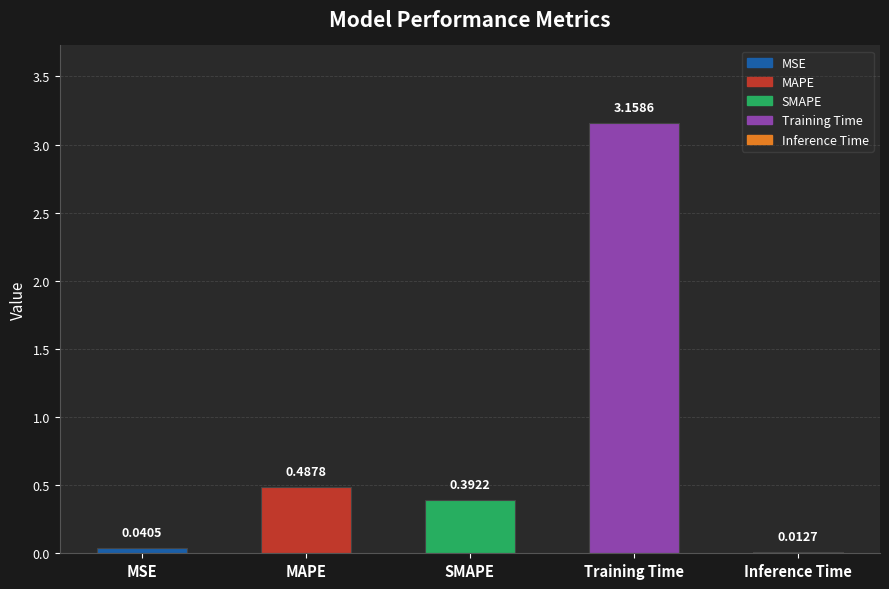

The chart shows a value of 0.2 at SMAPE. True or false?

False